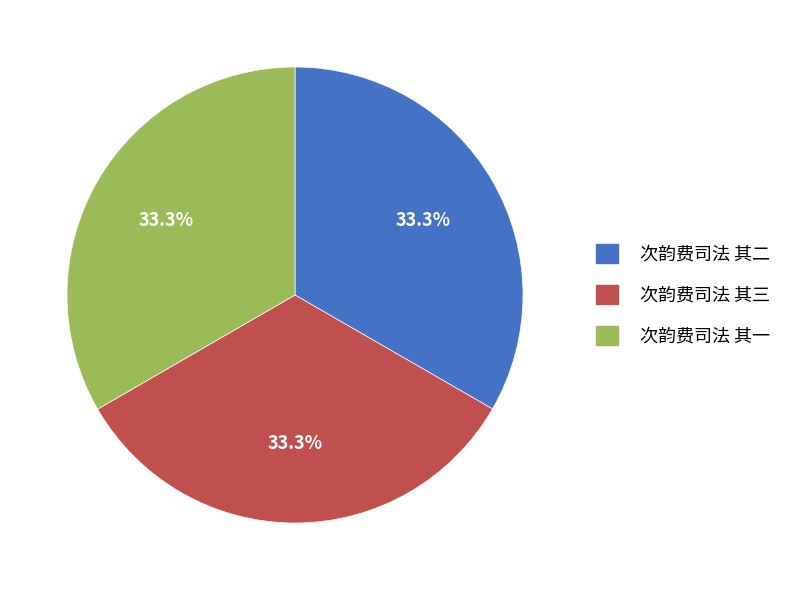

What percentage is the 次韵费司法 其一 slice, to the nearest percent?

33%